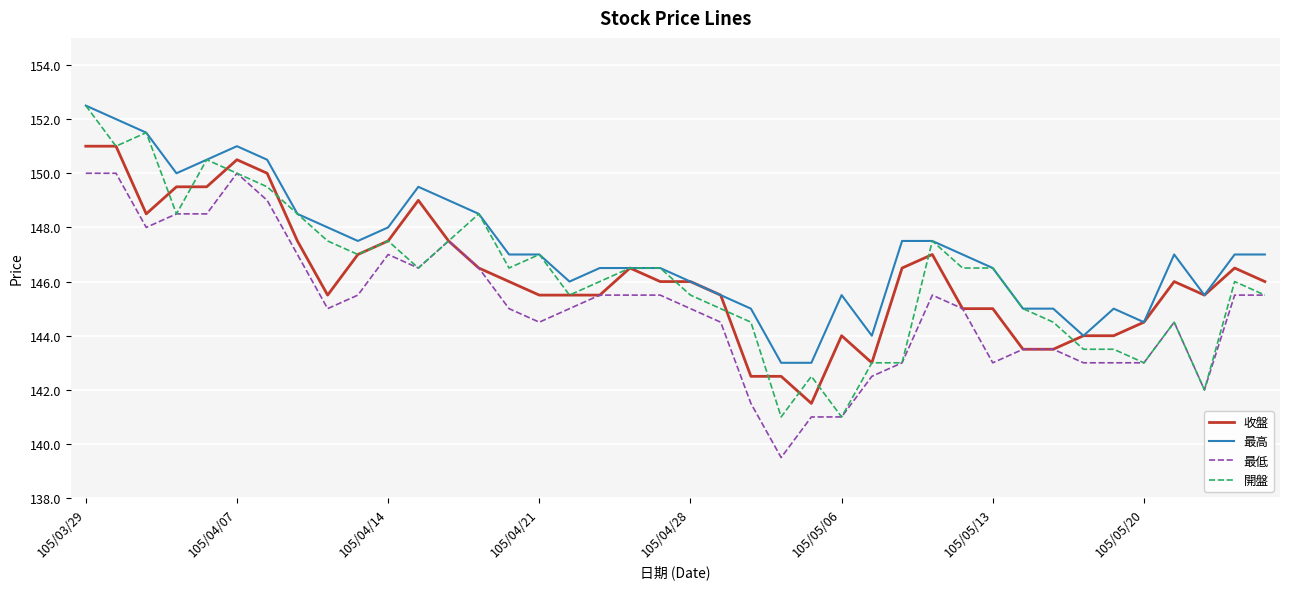

Which series has the widest spread of values?

開盤